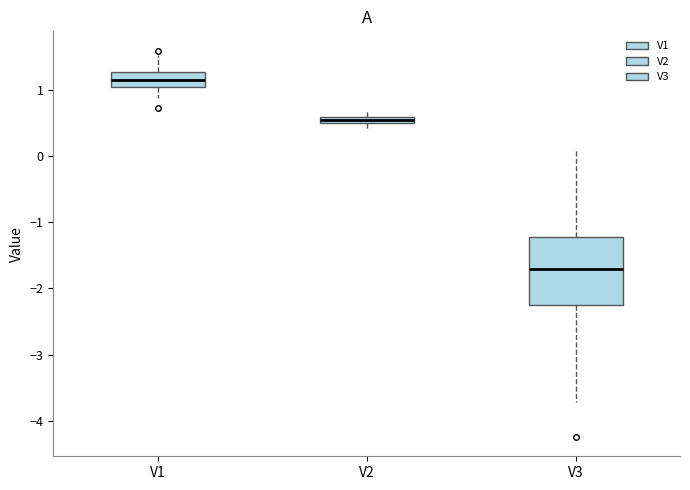

Which box's median line is the highest?

V1